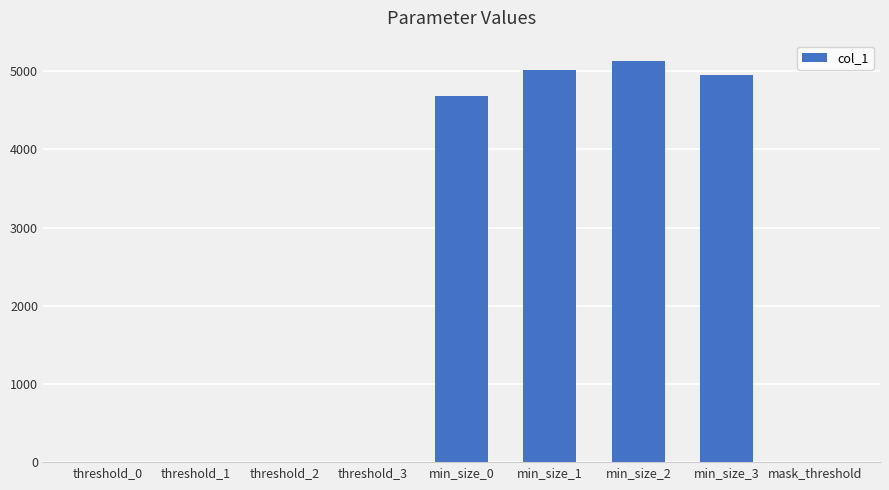

What is the sum of all values?

19774.4